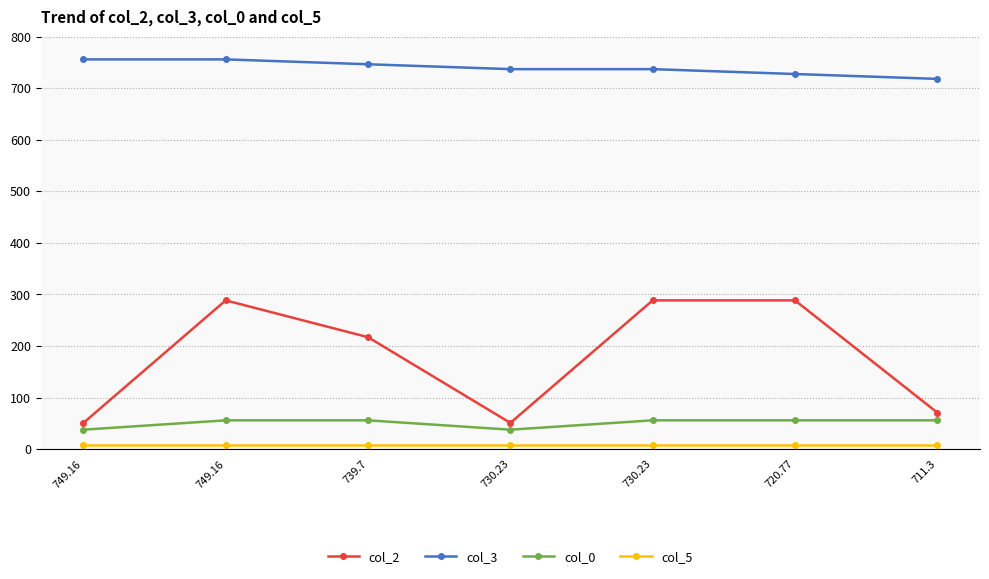

What is the average value of the col_0 series?

50.6